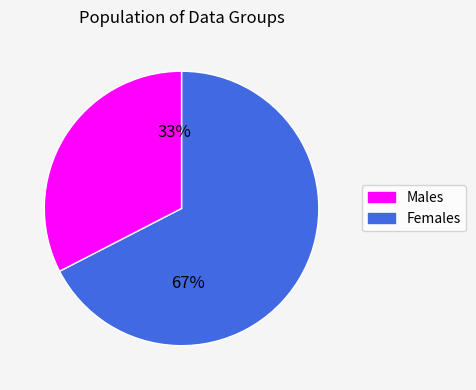

To the nearest percent, what is the average slice percentage?

50%